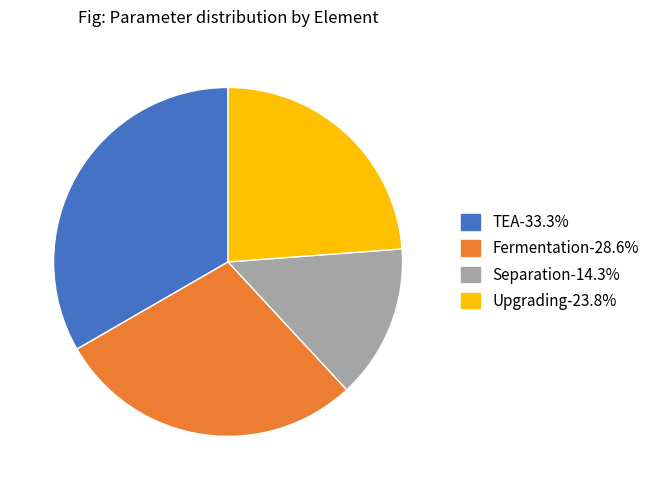

Combined, do Separation and TEA account for over 50%?

No